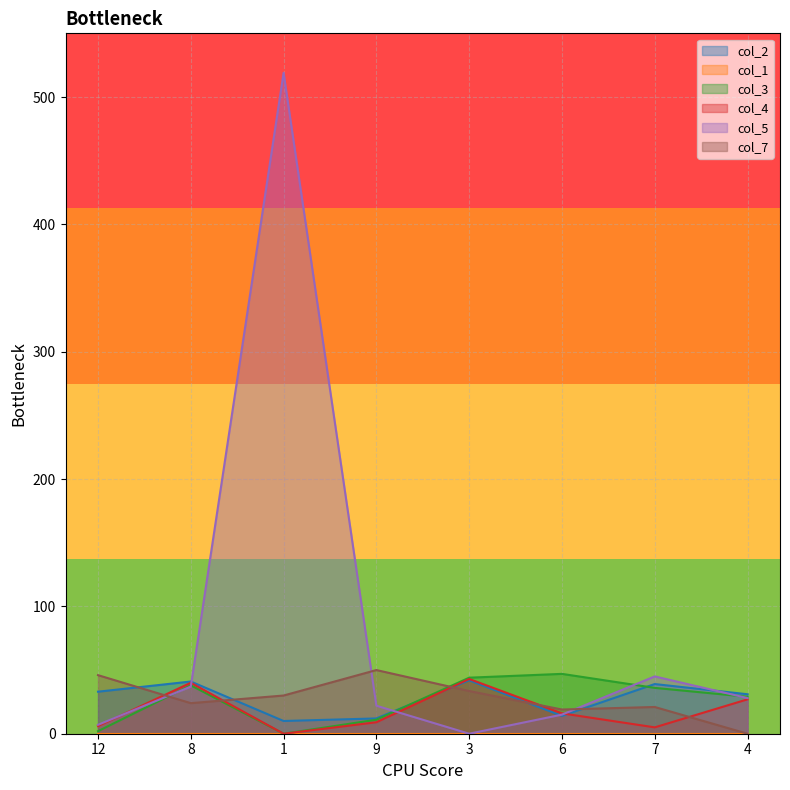

Is it true that col_5 equals 519.0 at 1?

True